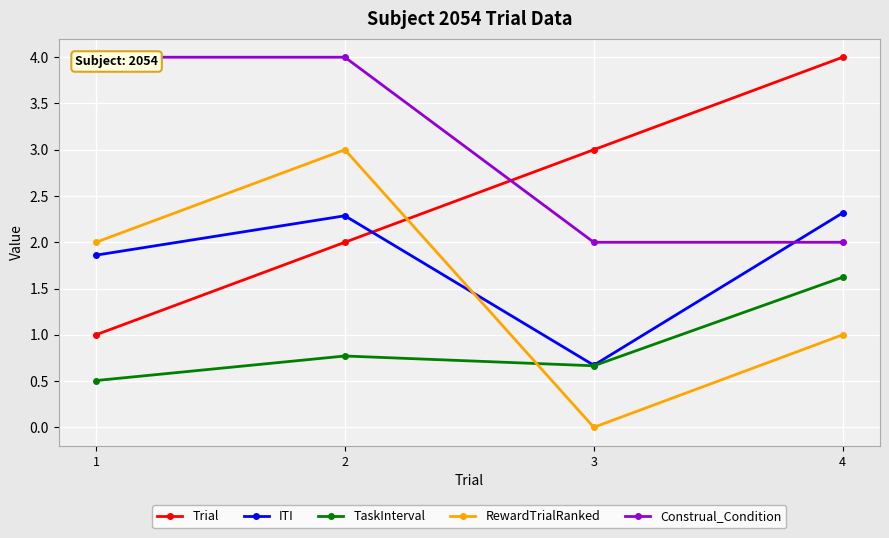

What is the average value of the RewardTrialRanked series?

1.5